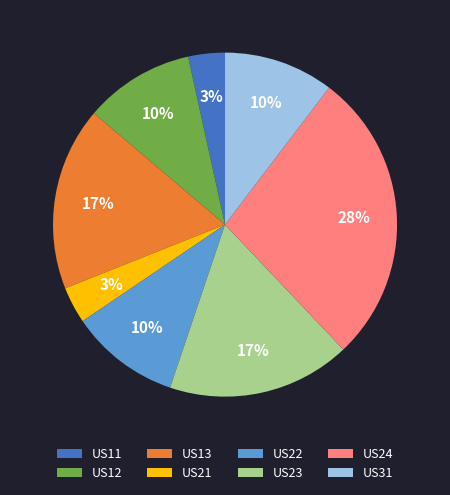

To the nearest percent, what is the average slice percentage?

12%